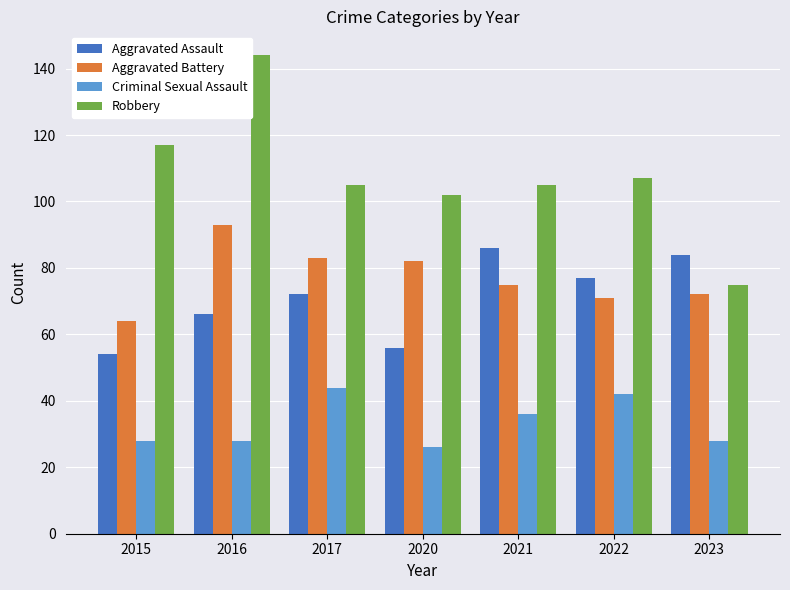

At which category is the sum across all series the highest?

2016